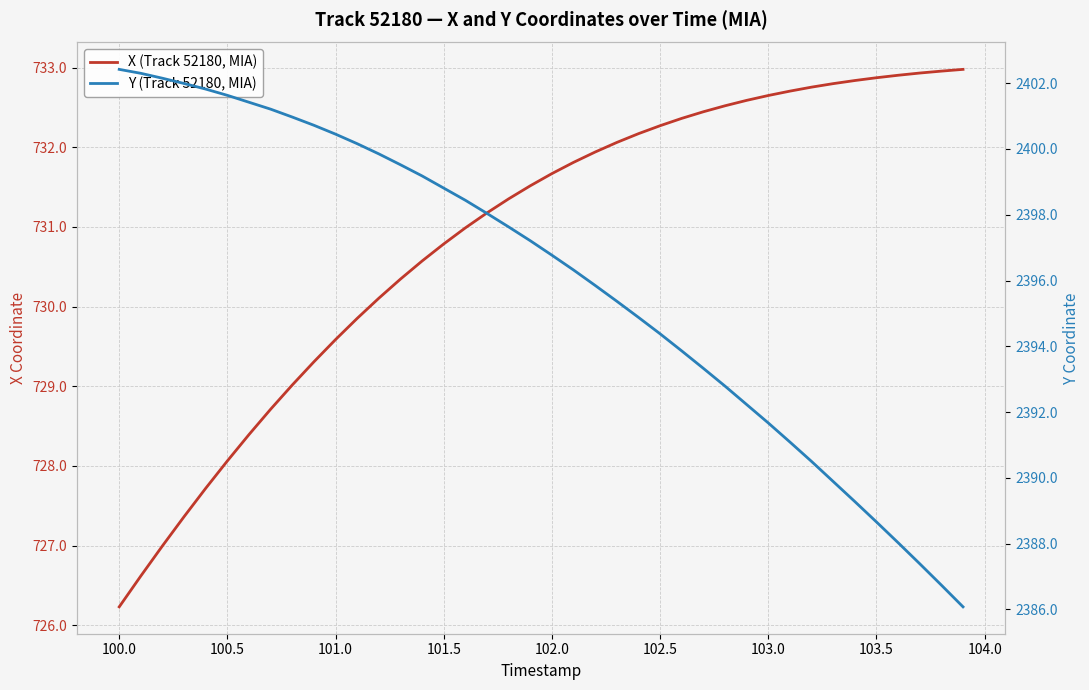

Is the value of Y (Track 52180, MIA) at 32 greater than the value of X (Track 52180, MIA) at 33?

Yes